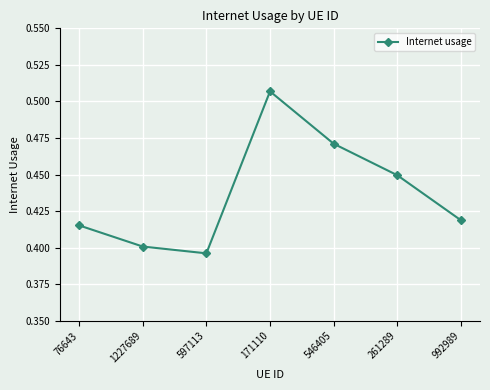

The chart shows a value of 0.6 at 597113. True or false?

False